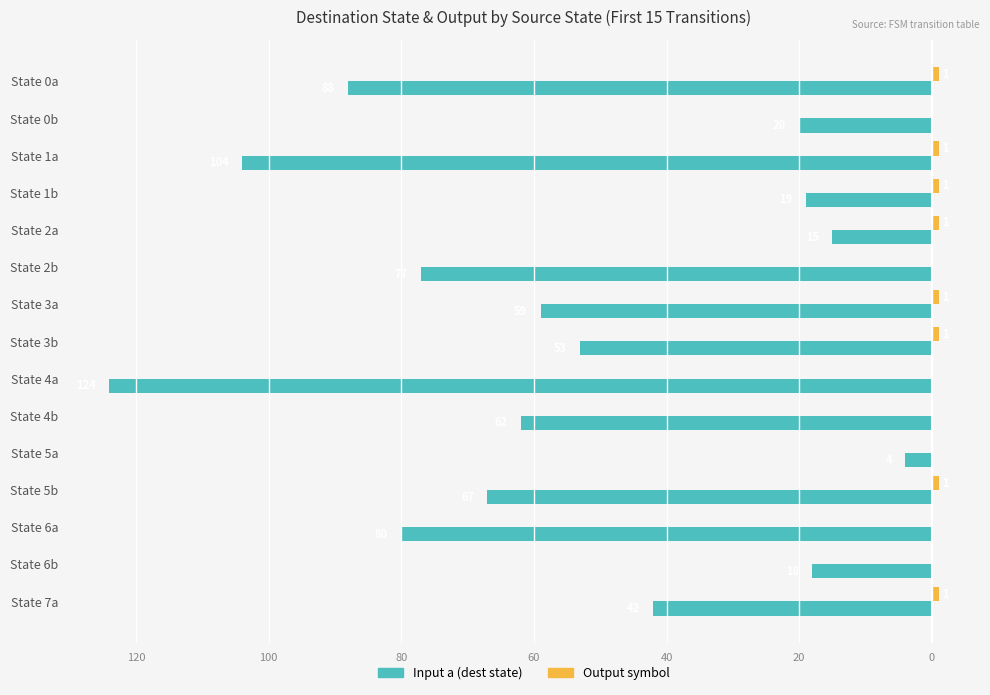

What is the difference between the maximum and minimum values in the Input a (dest state) series?

120